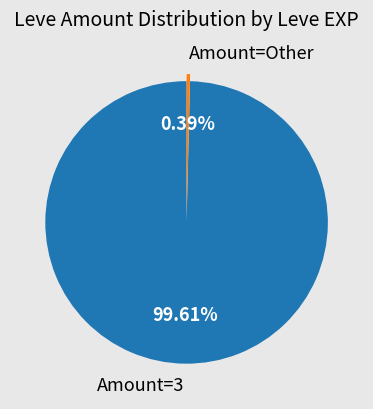

What is the smallest slice in the pie chart?

Amount=Other